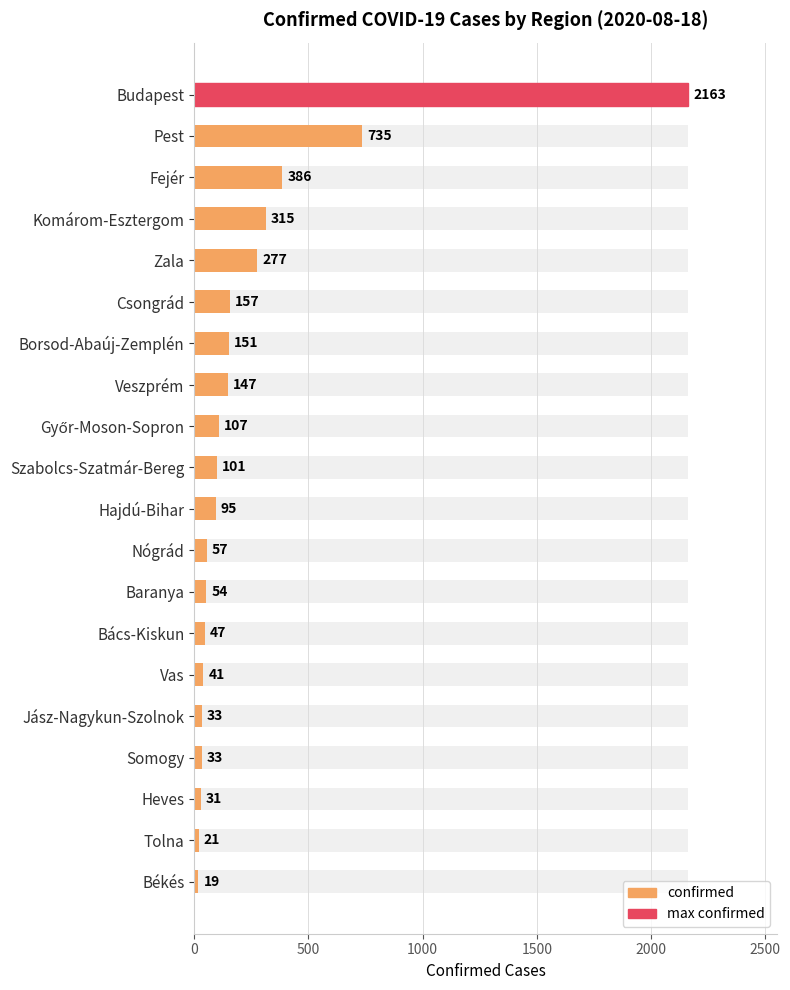

How many data points does each series have?

20